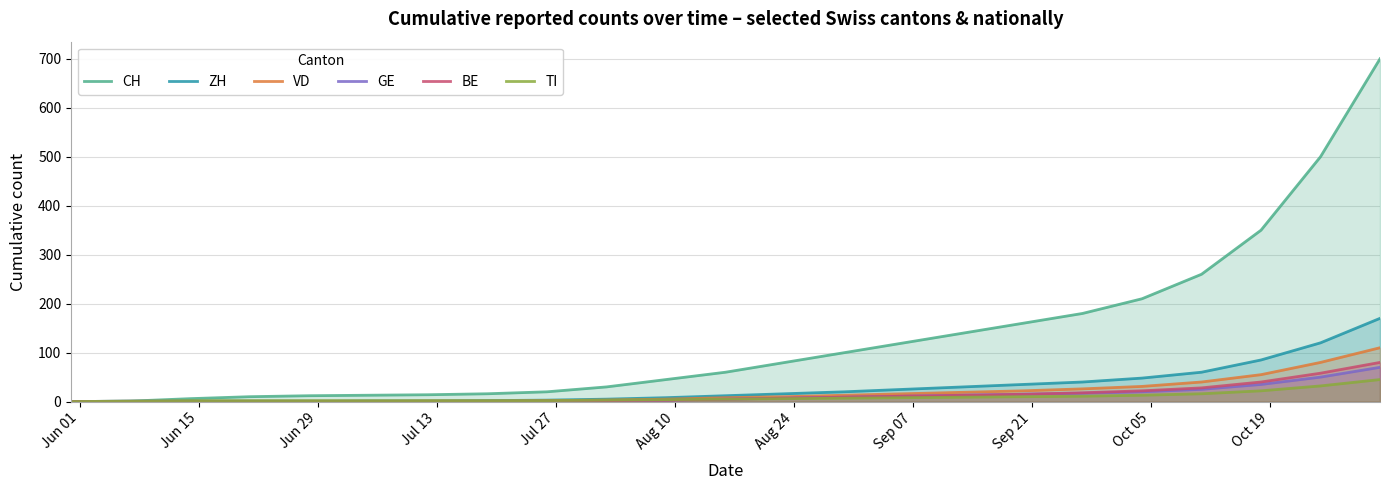

Which series has the largest total across all categories?

CH